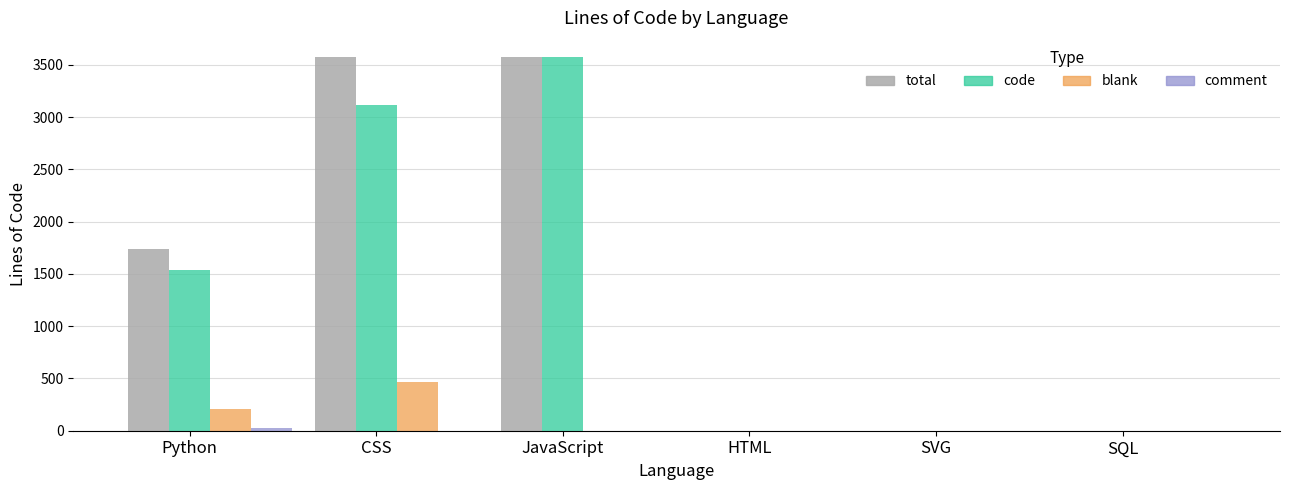

Which series changed the most between Python and SQL?

total